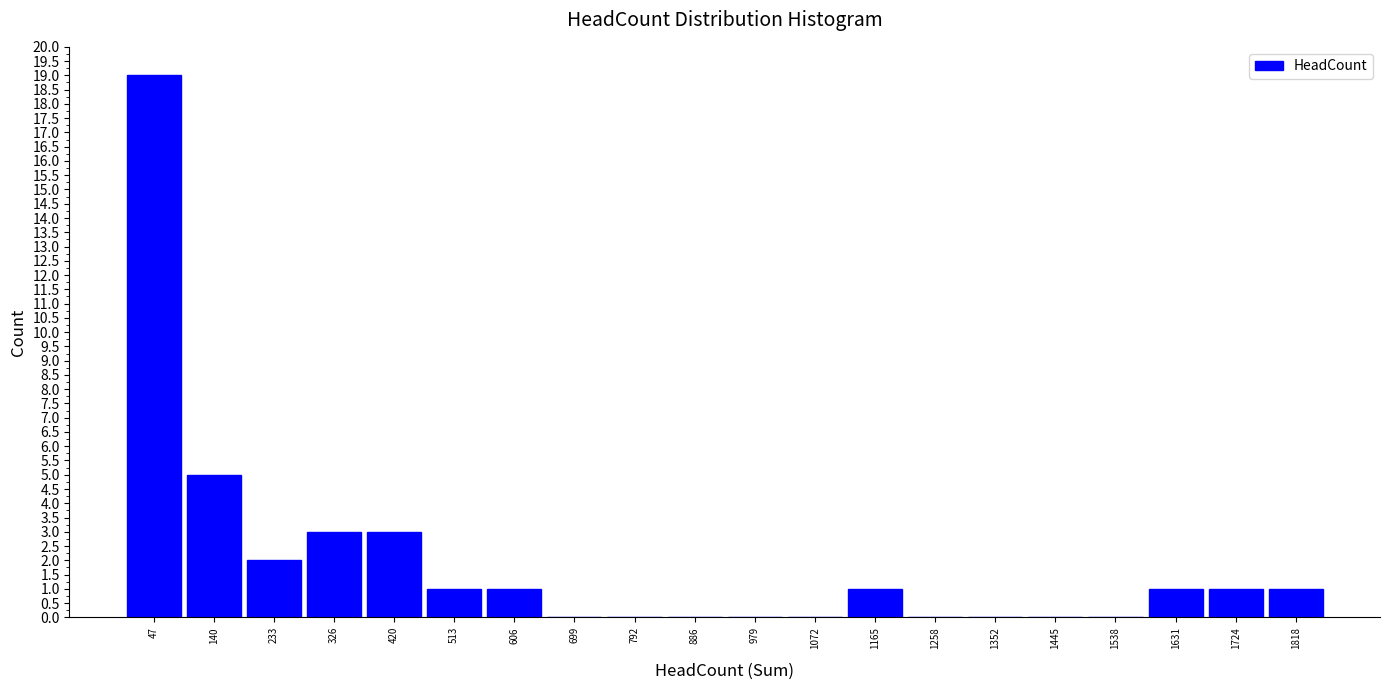

Reading left to right, list every bar in this chart as the range it spans on the x-axis followed by its height. Neither the bar edges nor the heights are printed on the chart, so give them approximately, as read against the axes.

0 to 90: 19
90 to 190: 5
190 to 280: 2
280 to 370: 3
370 to 470: 3
470 to 560: 1
560 to 650: 1
650 to 750: 0
750 to 840: 0
840 to 930: 0
930 to 1030: 0
1030 to 1120: 0
1120 to 1210: 1
1210 to 1300: 0
1300 to 1400: 0
1400 to 1490: 0
1490 to 1580: 0
1580 to 1680: 1
1680 to 1770: 1
1770 to 1860: 1